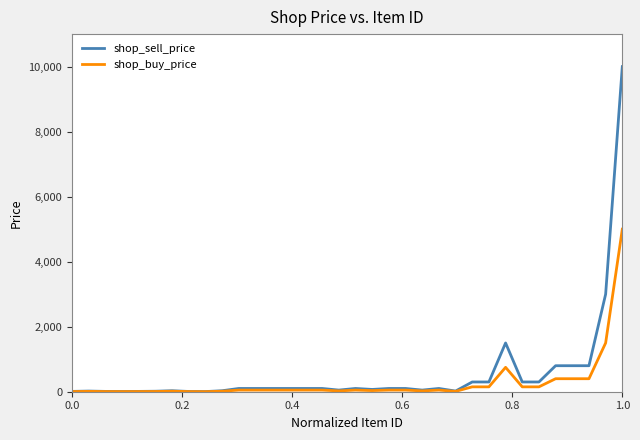

Is this an area chart (filled region under the line)?

No